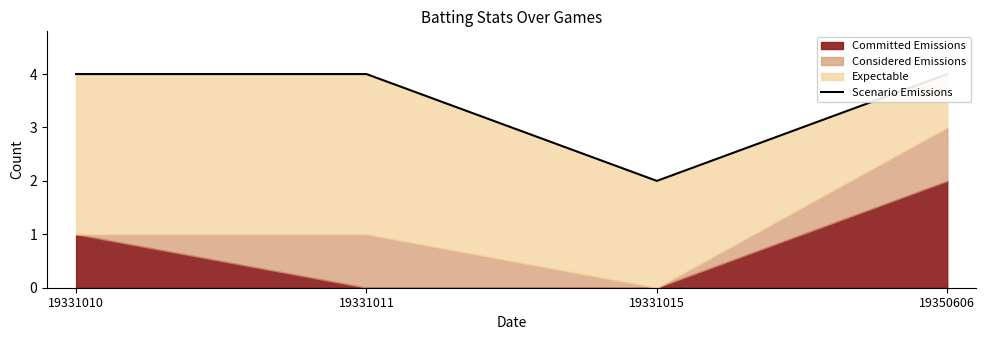

What is the difference between the values at 19331010 and 19331015?

2